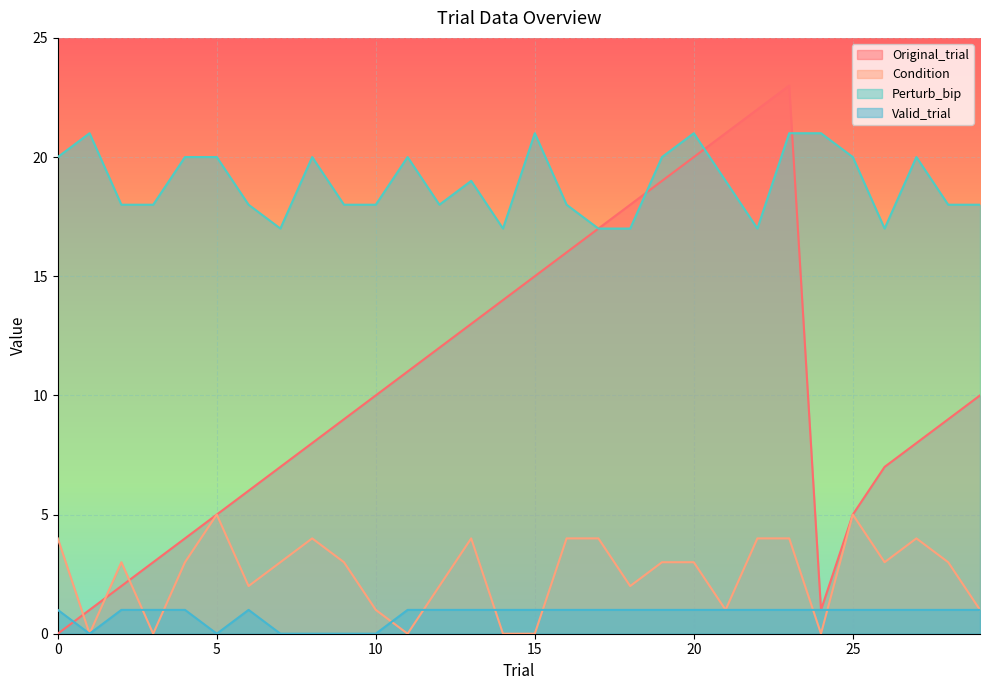

Rank the series at 0 from lowest to highest value.

Original_trial, Valid_trial, Condition, Perturb_bip